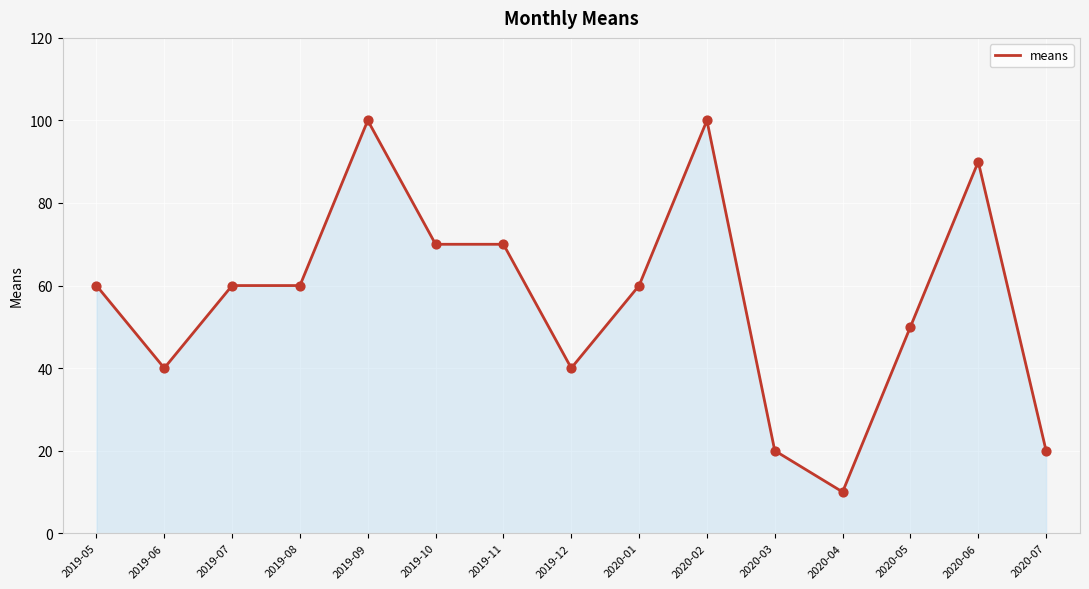

Approximately how many times larger is the value at 2020-05 compared to 2020-02?

0.5